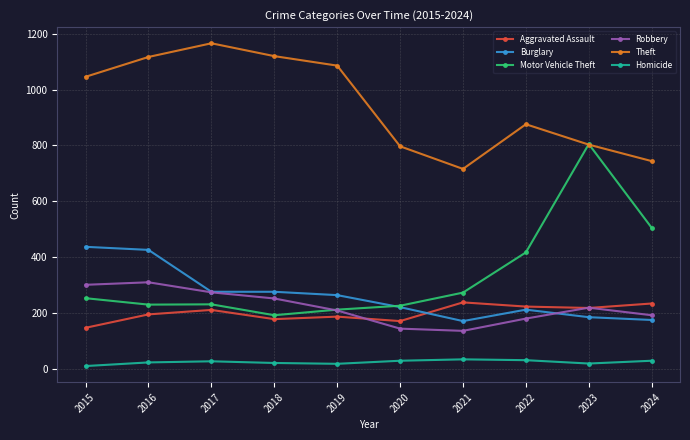

What is the lowest value of the Motor Vehicle Theft series?

192